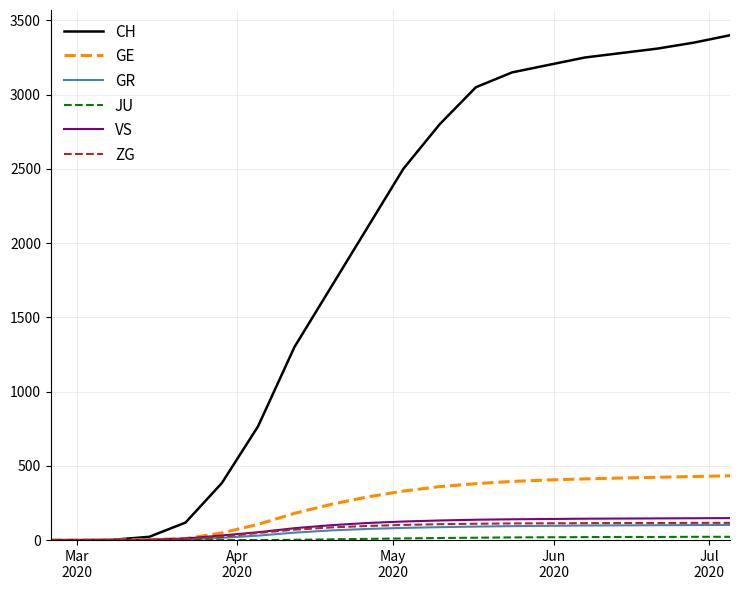

Which series has the widest spread of values?

CH